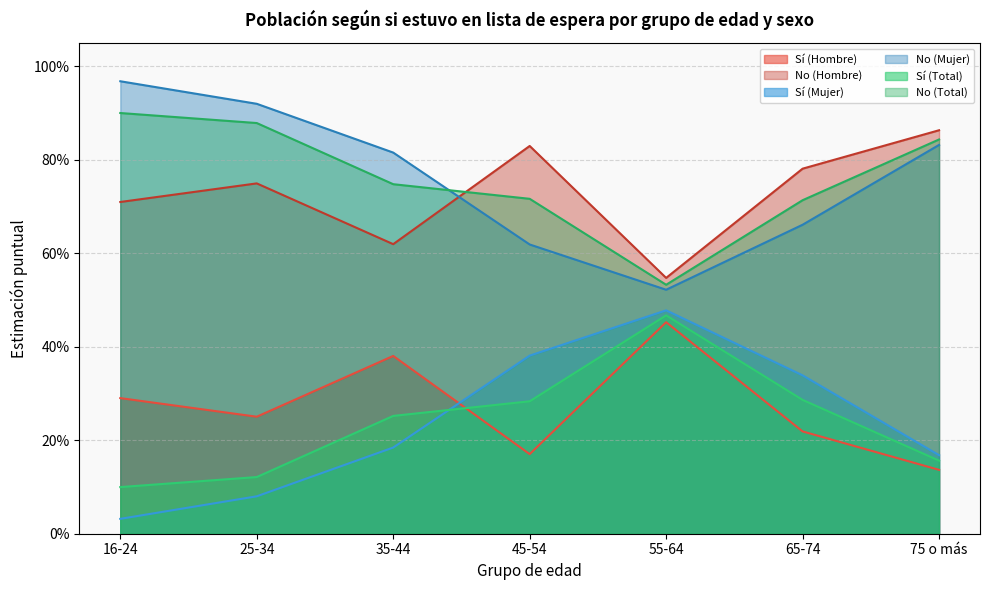

What are all the series names shown in the legend?

Sí (Hombre), No (Hombre), Sí (Mujer), No (Mujer), Sí (Total), No (Total)